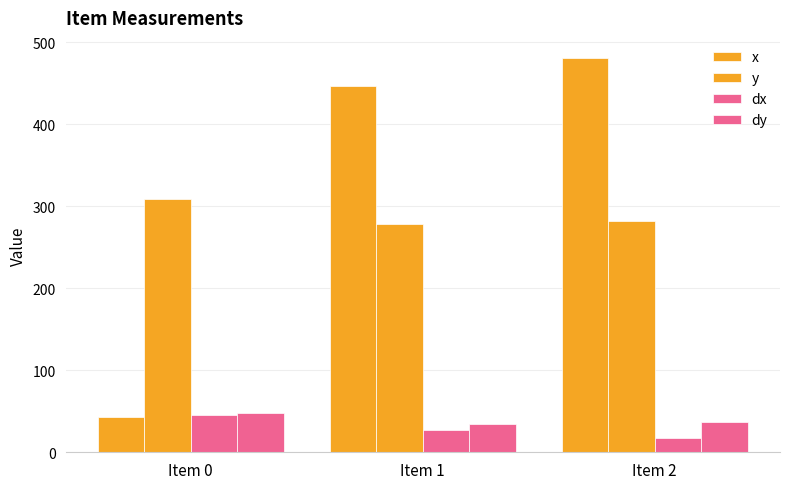

Is it true that y equals 214.5 at Item 0?

False